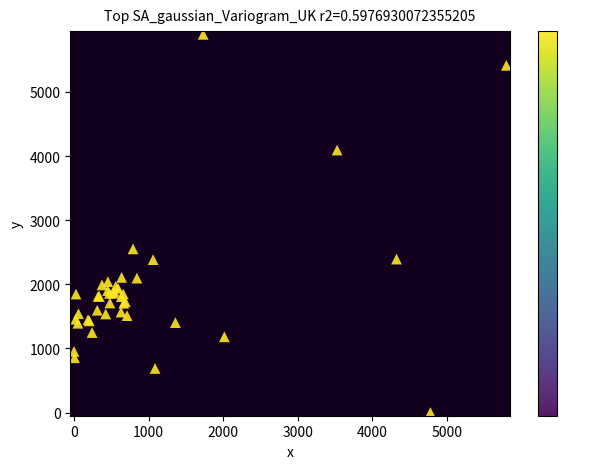

What Y value in the scatter plot is closest to 2949?

2552